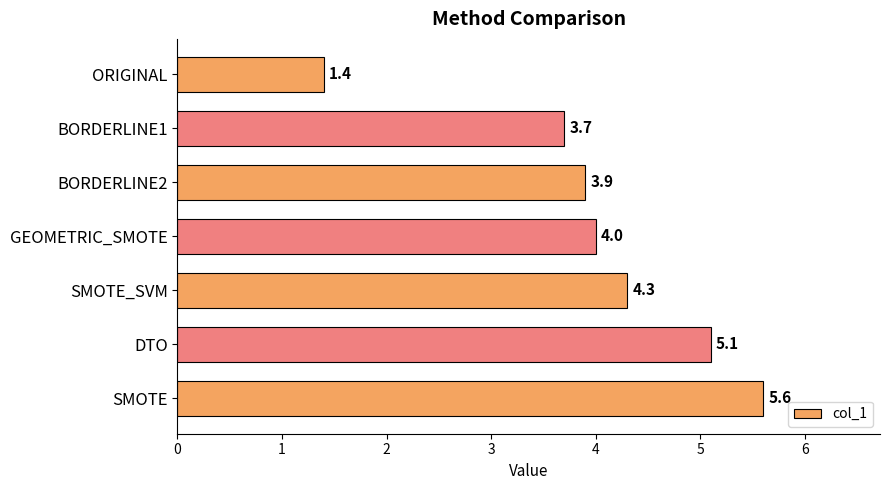

How many bars are there in total?

7